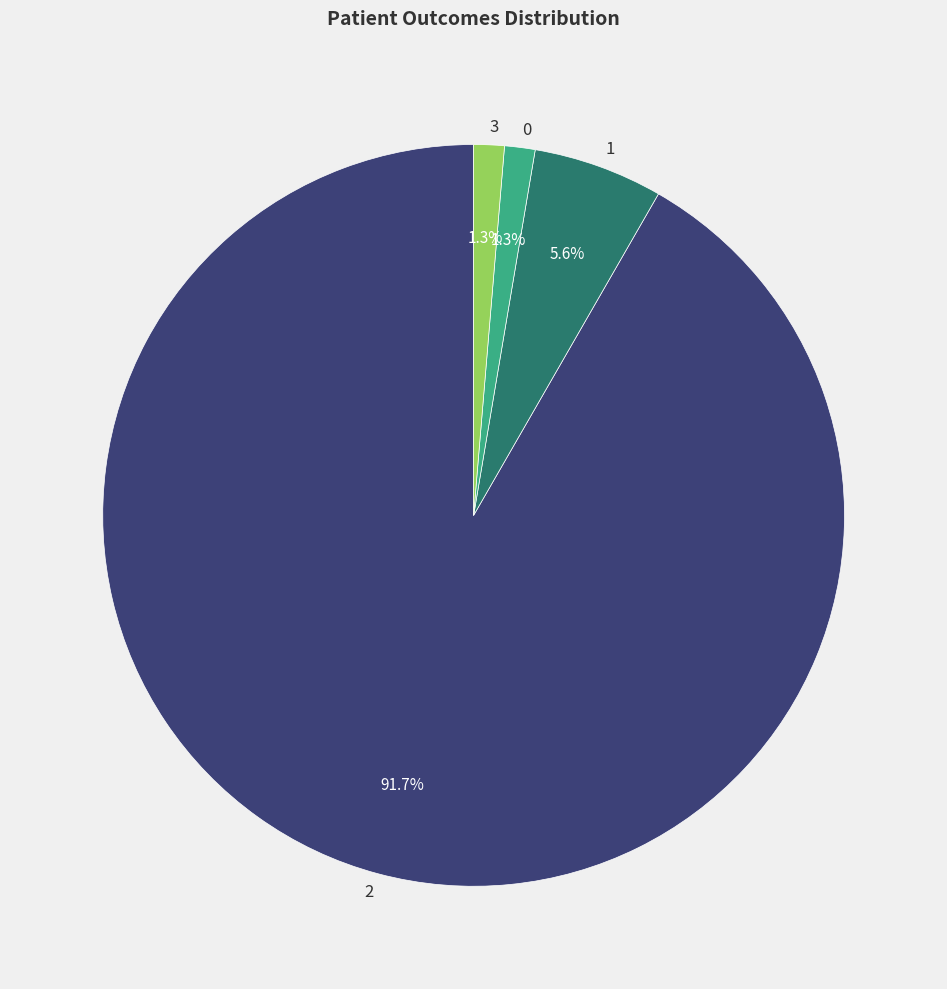

Do 3 and 2 together represent more than half of the pie?

Yes